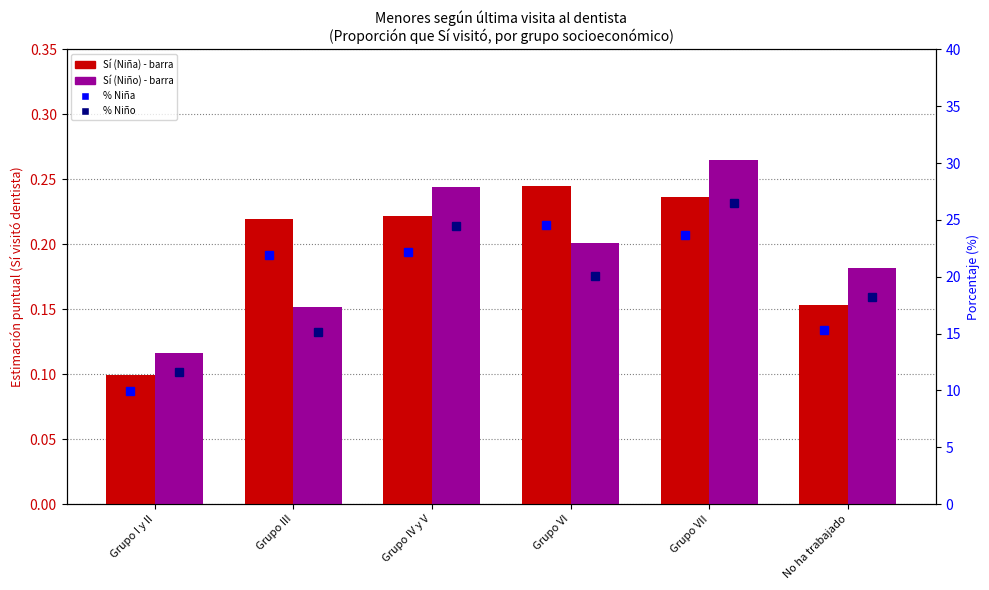

At which category is the sum across all series the highest?

Grupo VII